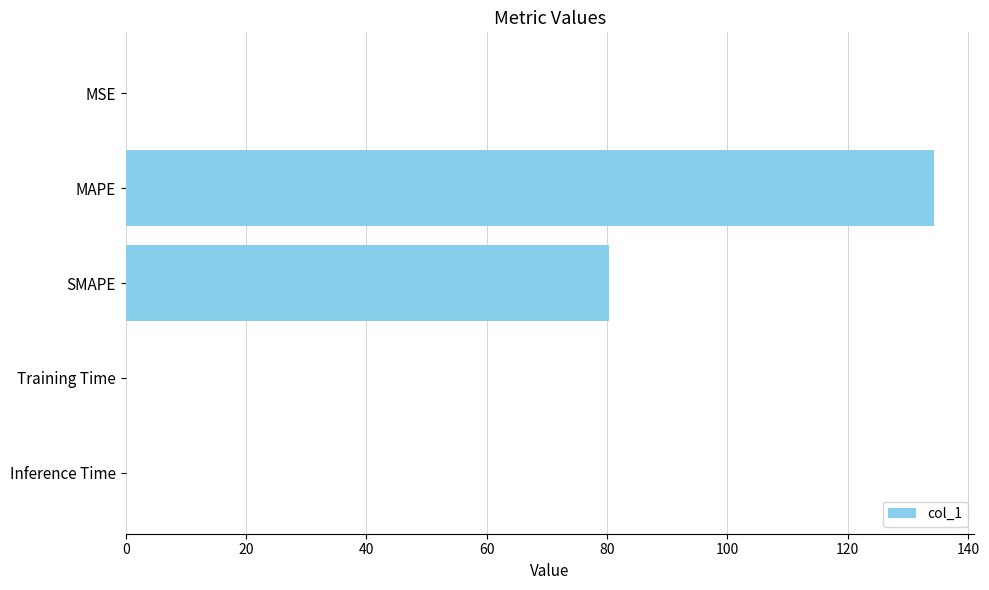

How many series are shown in this chart?

1